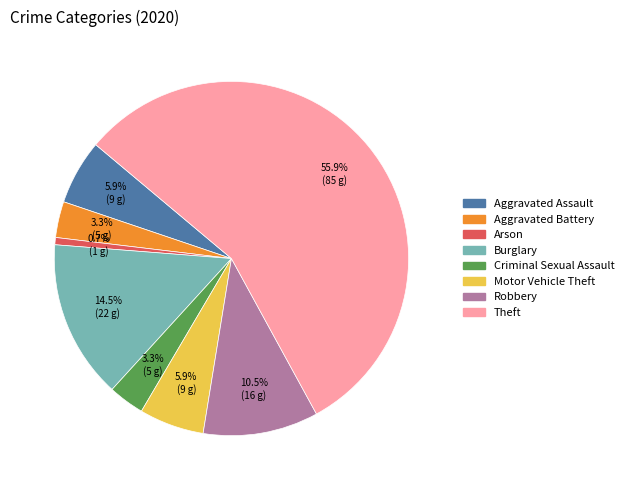

How many segments does this pie chart have?

8